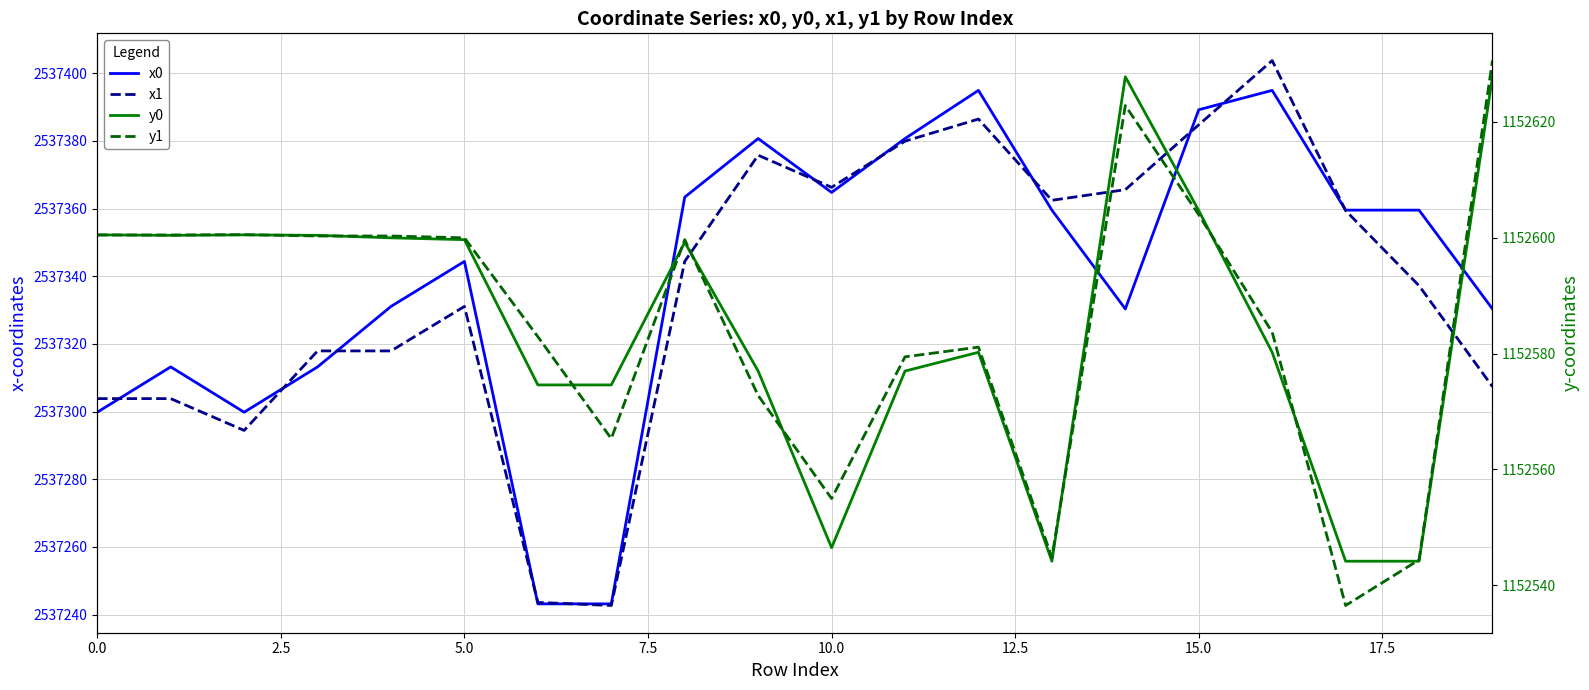

What is the greatest value displayed?

2537403.8